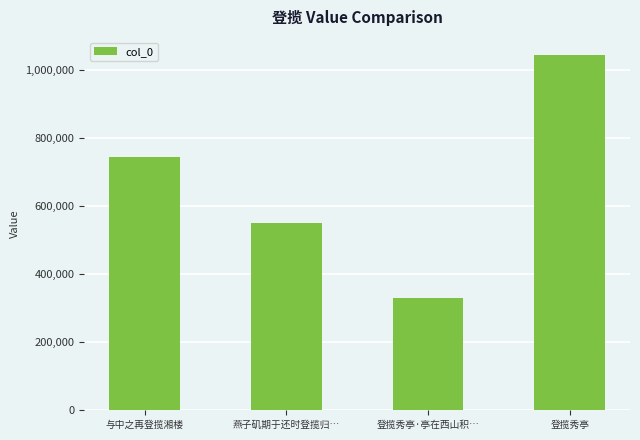

What is the label of the 2nd bar from the left?

燕子矶期于还时登揽归…